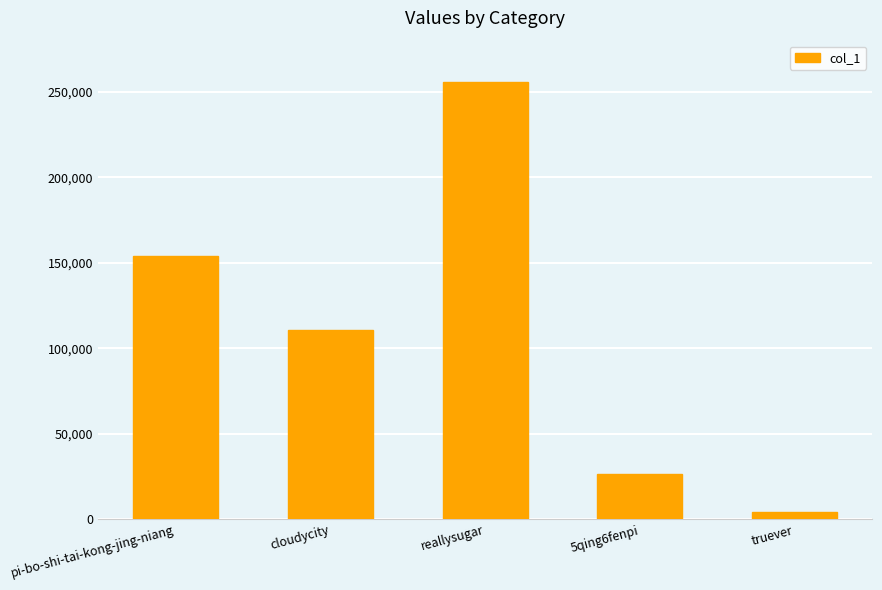

The value at truever is 3849. True or false?

True